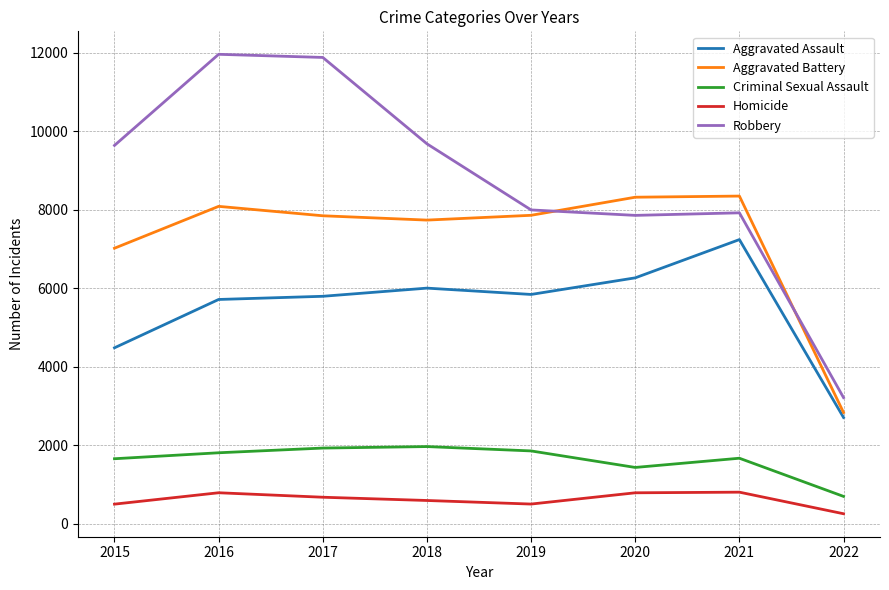

Does the chart display data point markers on the line(s)?

No